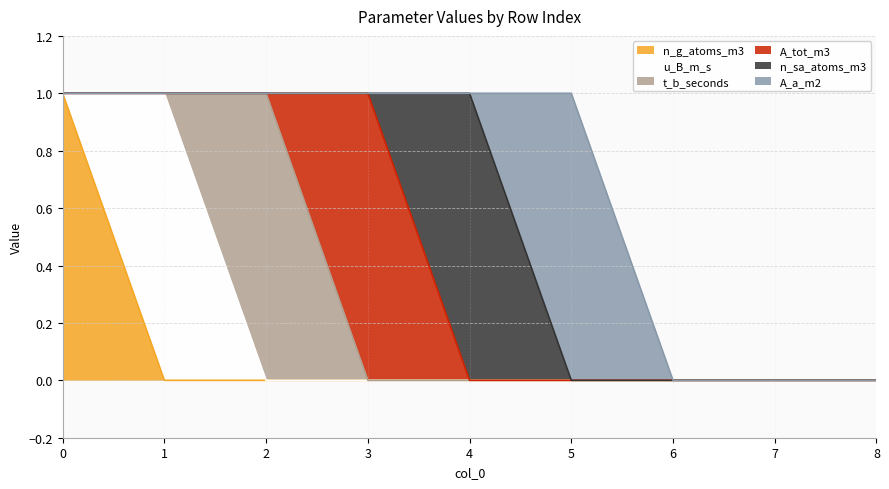

How many data points in n_g_atoms_m3 are above 0?

1